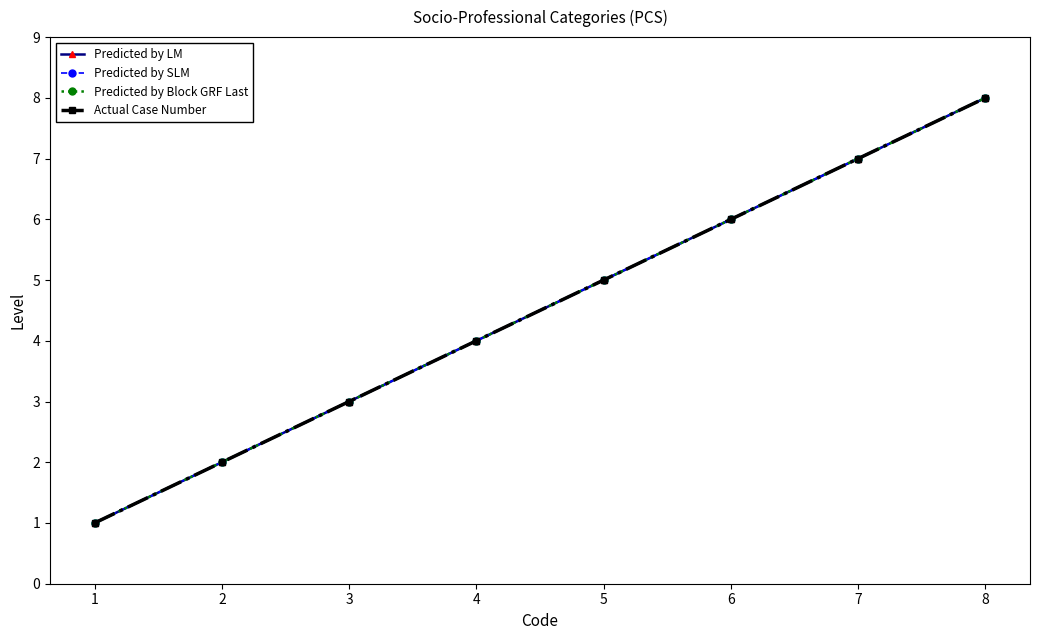

Reading right to left, what are all the values shown in this chart?

Predicted by LM: 8	7	6	5	4	3	2	1
Predicted by SLM: 8	7	6	5	4	3	2	1
Predicted by Block GRF Last: 8	7	6	5	4	3	2	1
Actual Case Number: 8	7	6	5	4	3	2	1